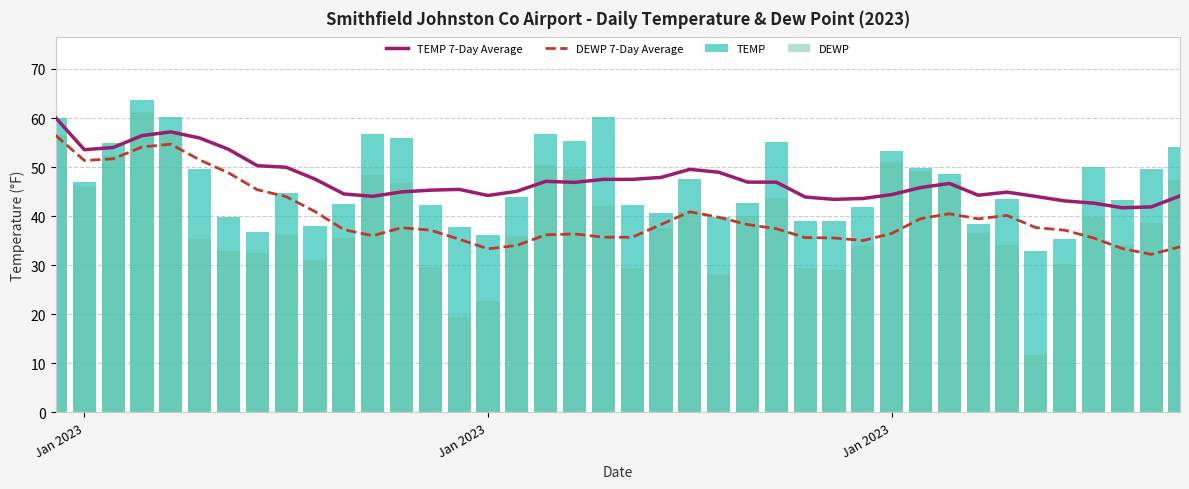

What is the greatest value displayed?

63.7